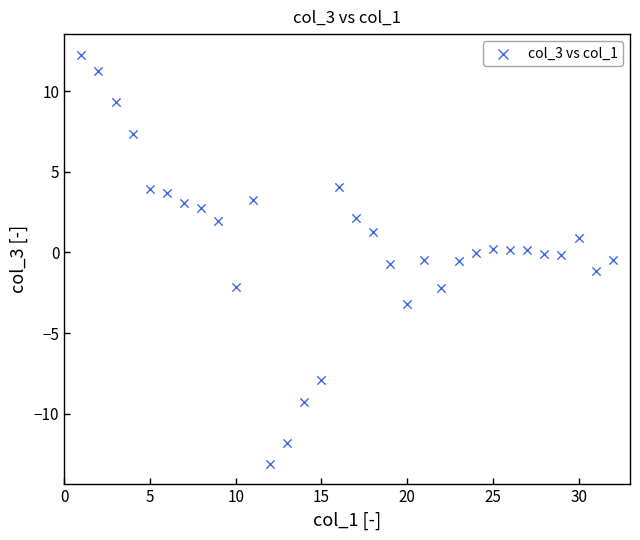

What is the range of X values (max minus min)?

31.0